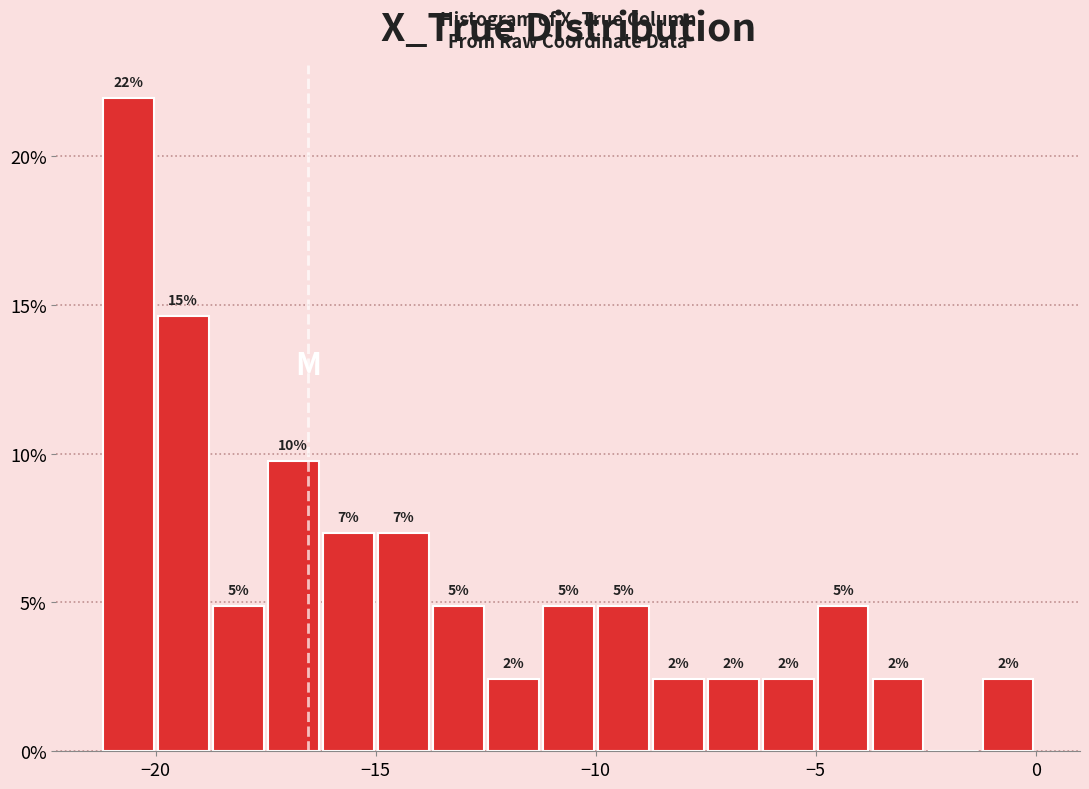

Around what value on the x-axis is the tallest bar? Give the approximate position of its centre, as read against the axis.

-20.5